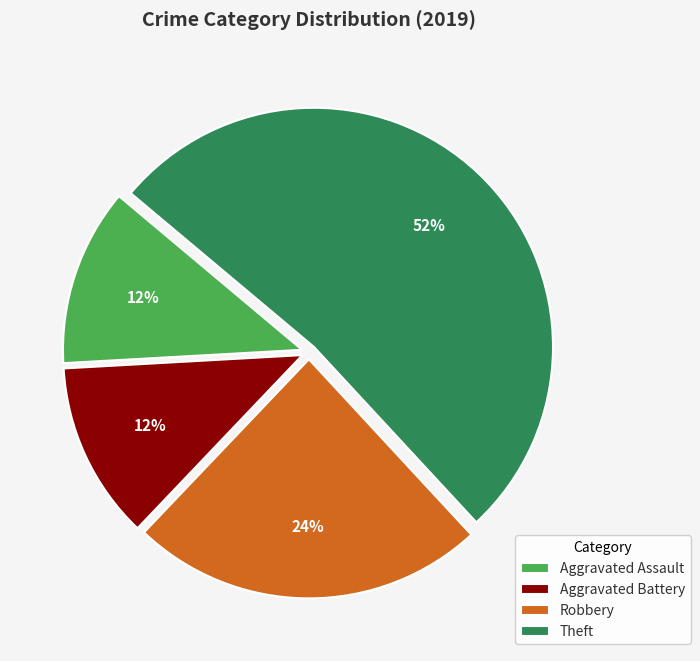

Which slice is the largest?

Theft